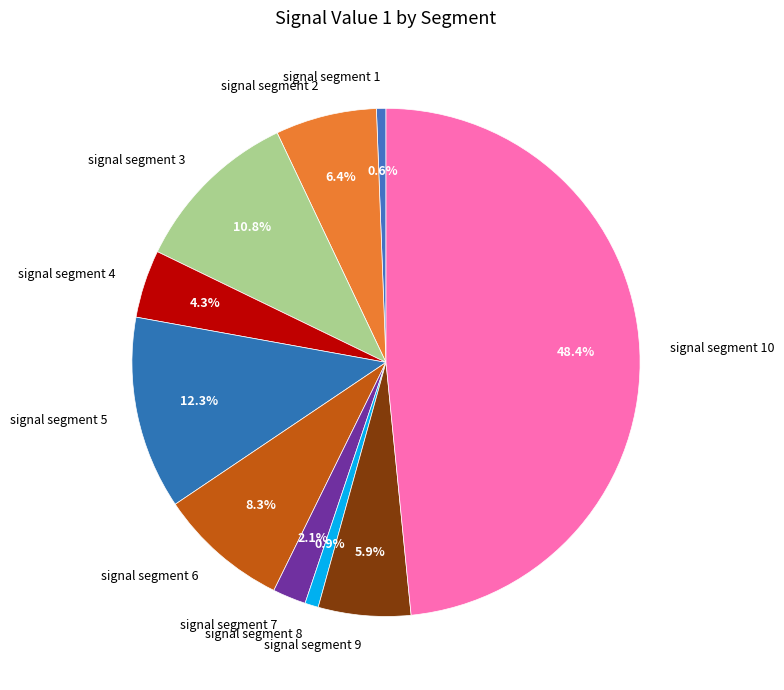

Does signal segment 9 represent more than half of the total?

No